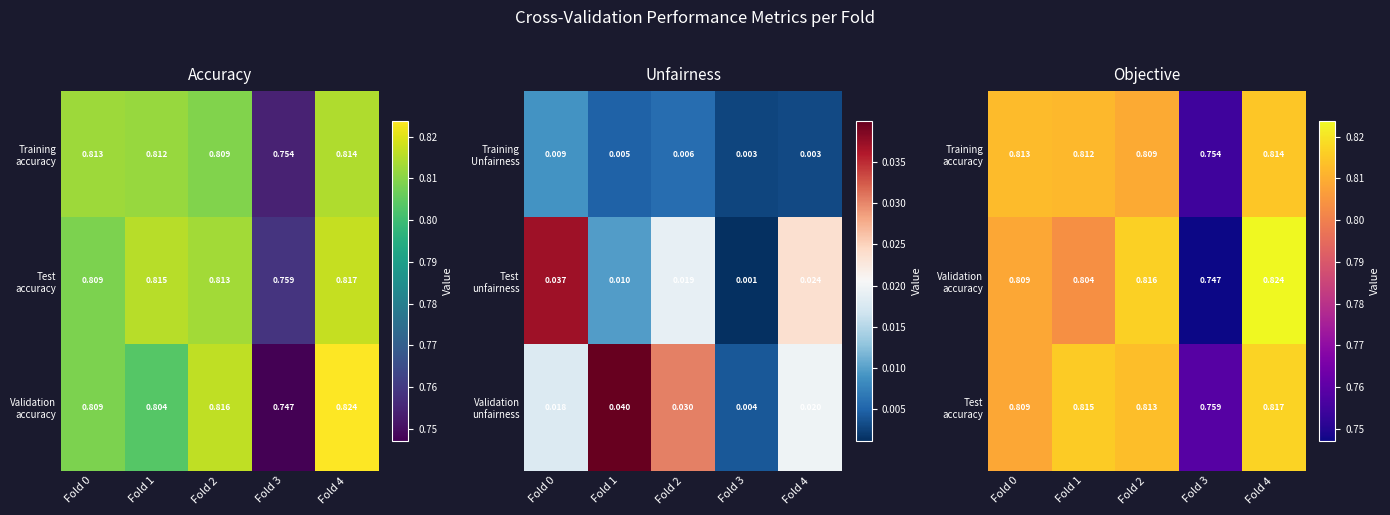

How many Test accuracy values are between 0 and 1?

5